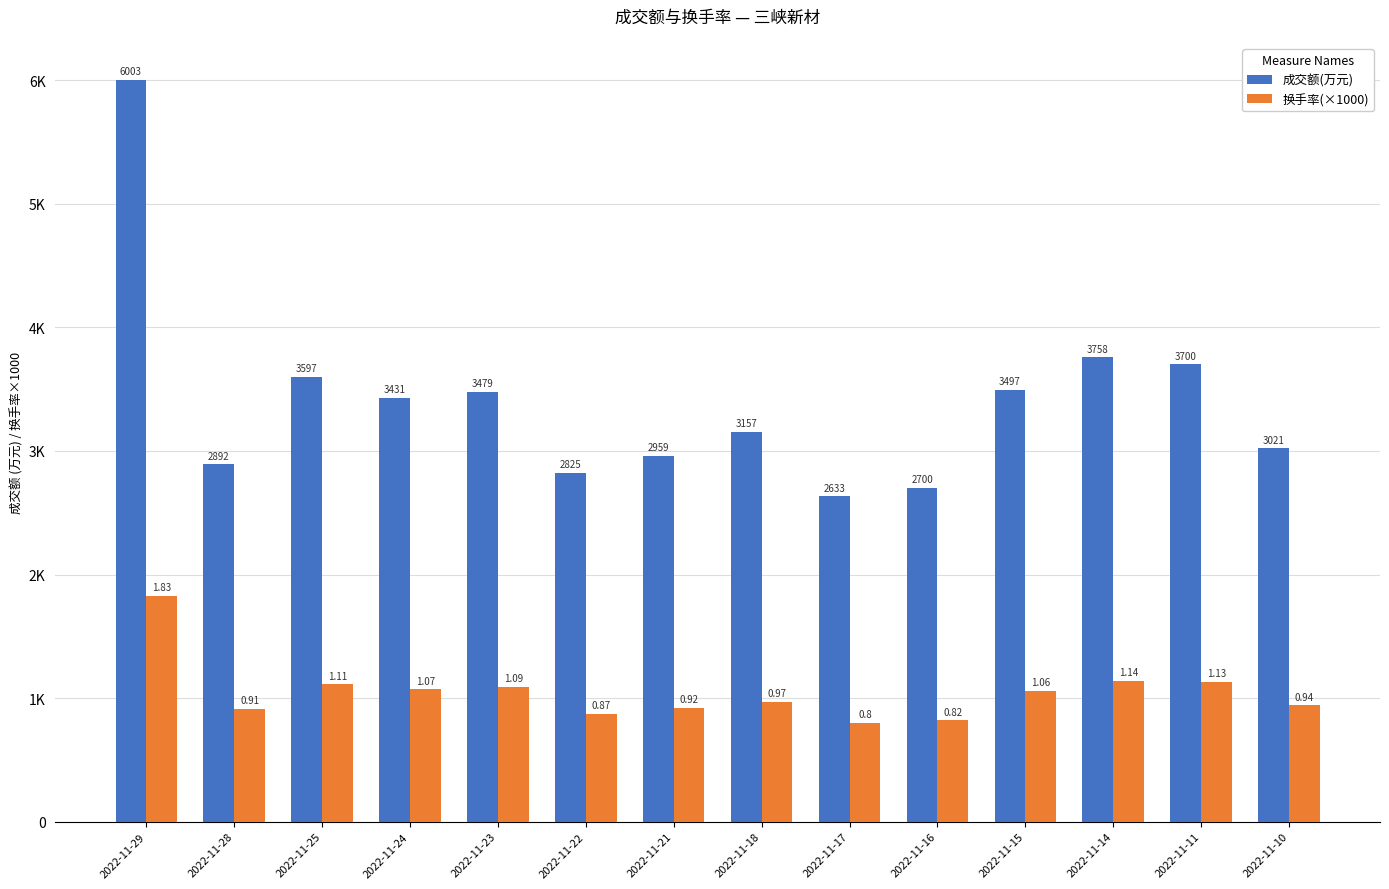

What are all the series names shown in the legend?

成交额(万元), 换手率(×1000)